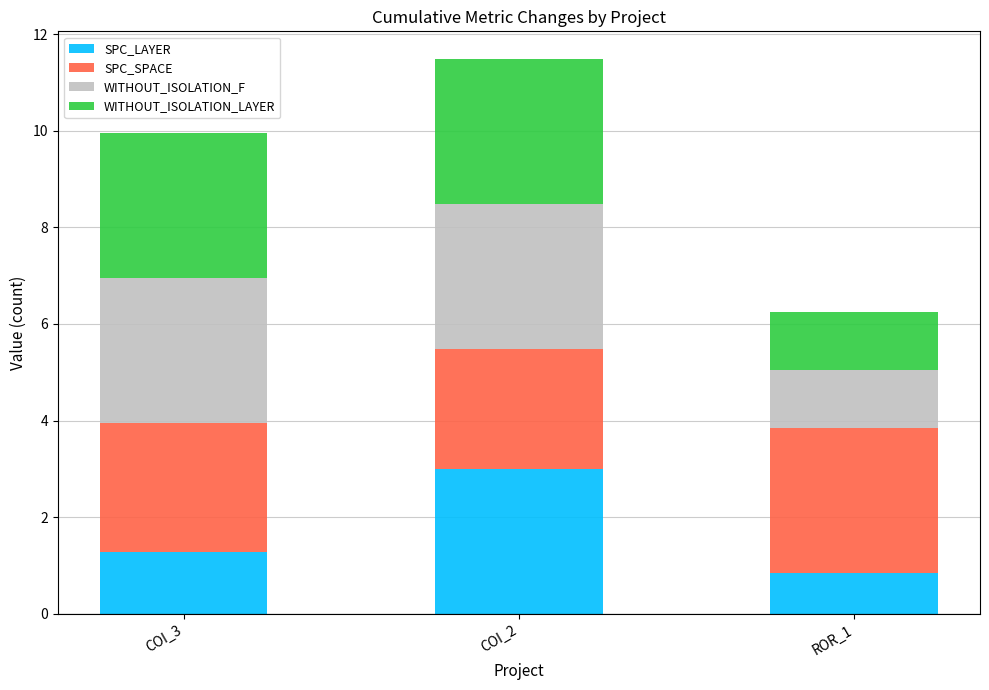

Does the chart contain any negative values?

No